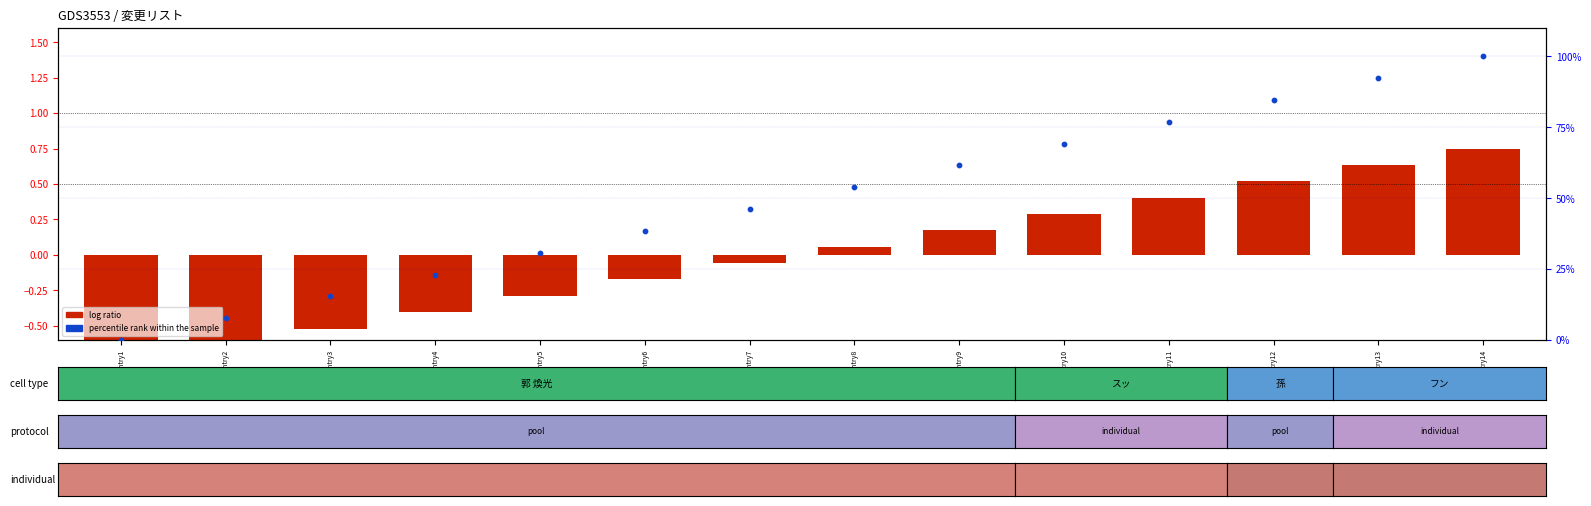

What are all the series names shown in the legend?

log ratio, percentile rank within the sample